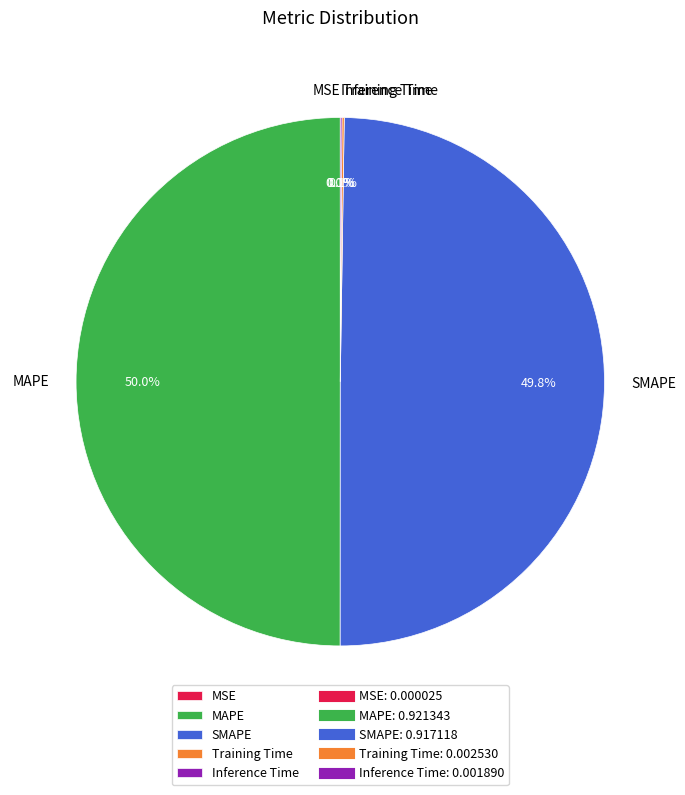

Is it true that Inference Time is 1% of the pie?

False